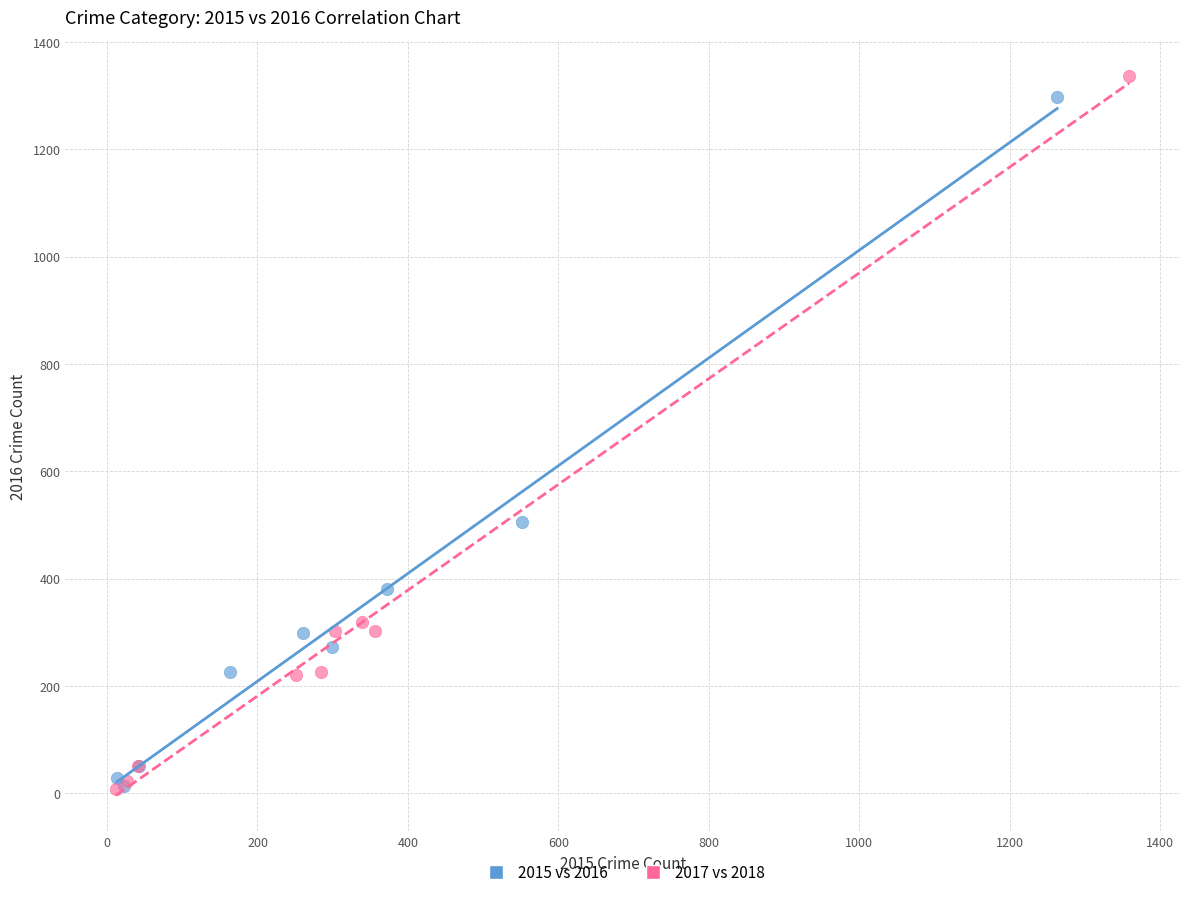

Which series has the largest Y range (max minus min)?

2017 vs 2018